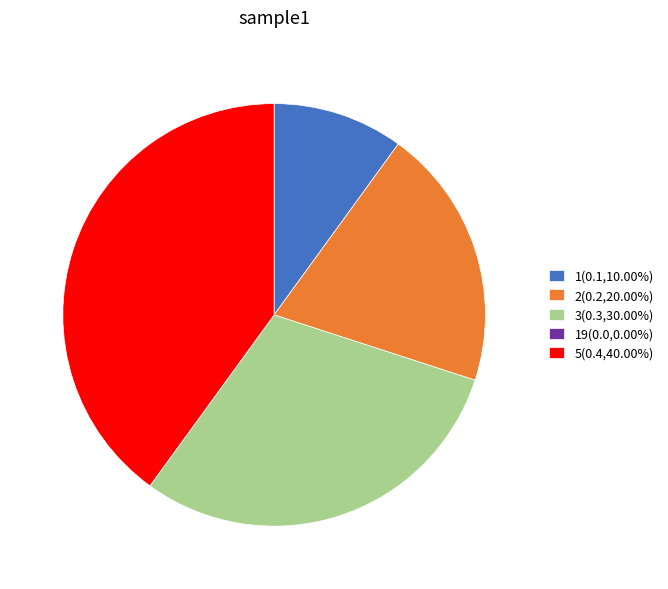

Does 1(0.1,10.00%) account for over 50% of the chart?

No